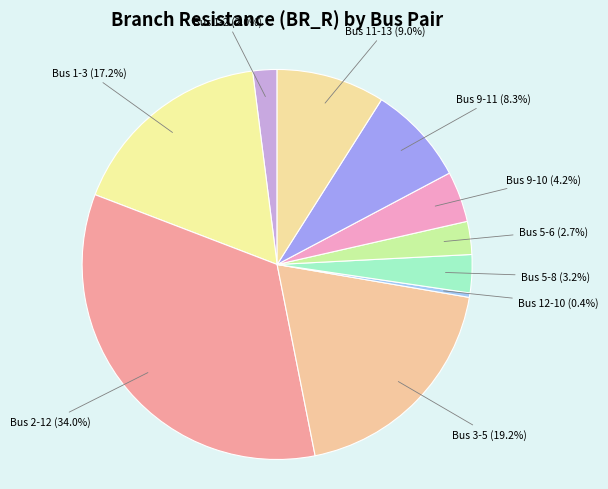

Which has a higher value, Bus 3-5 or Bus 9-10?

Bus 3-5